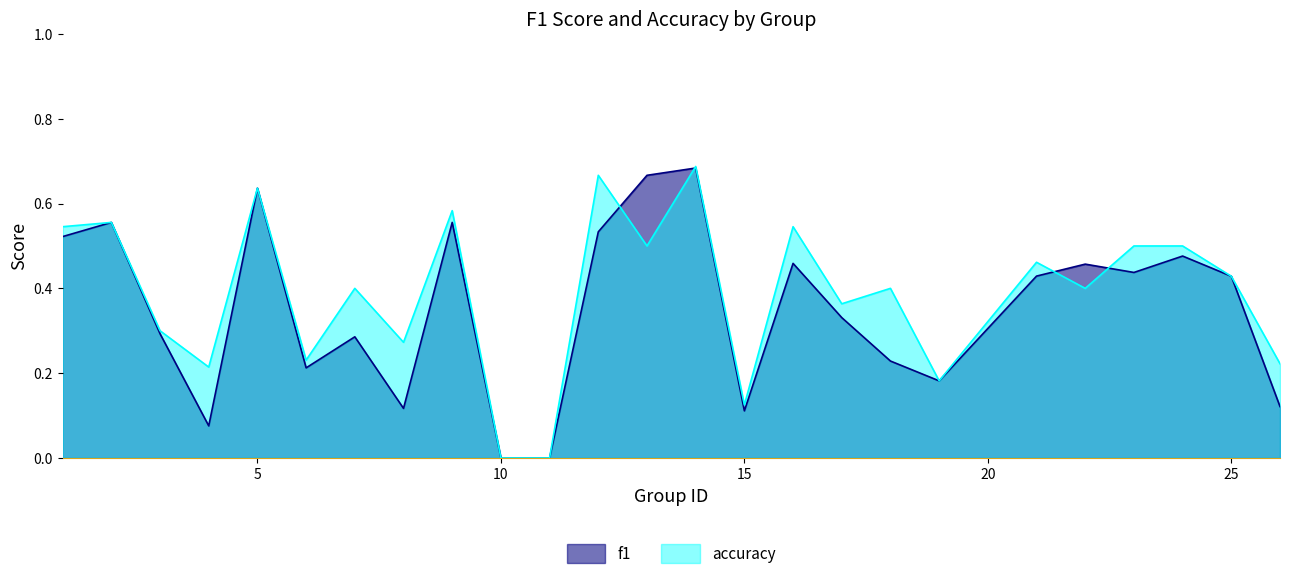

At which category does accuracy reach its first local peak?

2